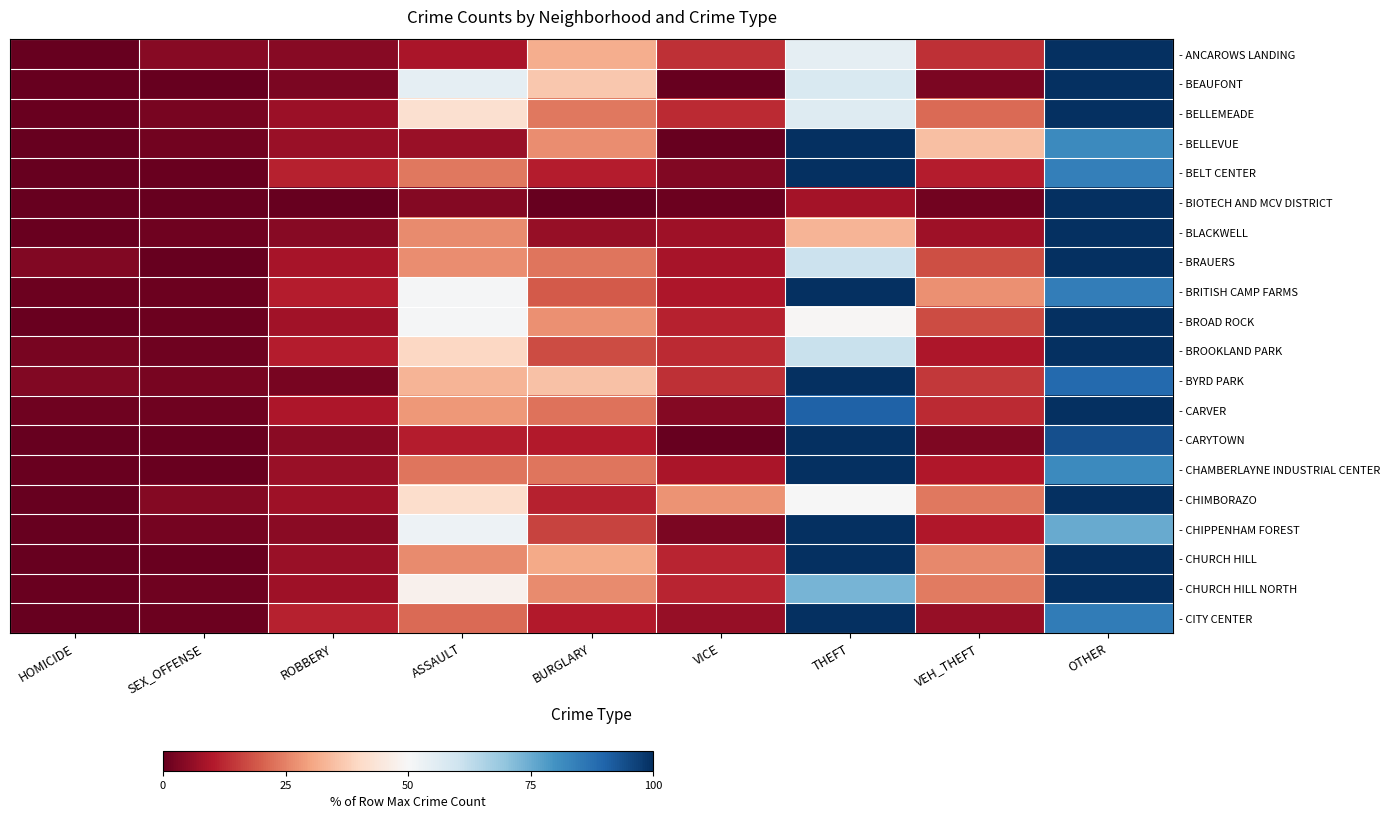

What is the total value across all series at THEFT?

1495.0